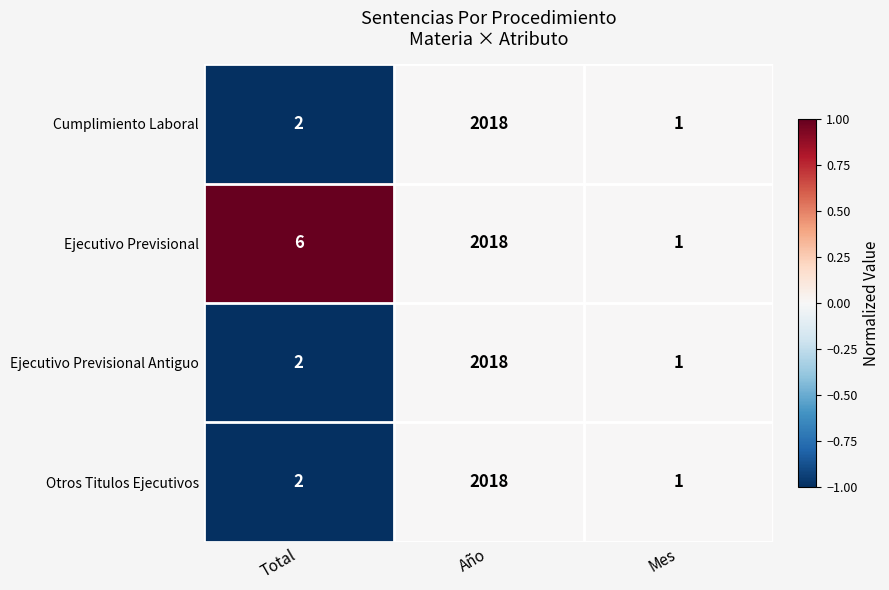

At which category is the sum across all series the highest?

Año